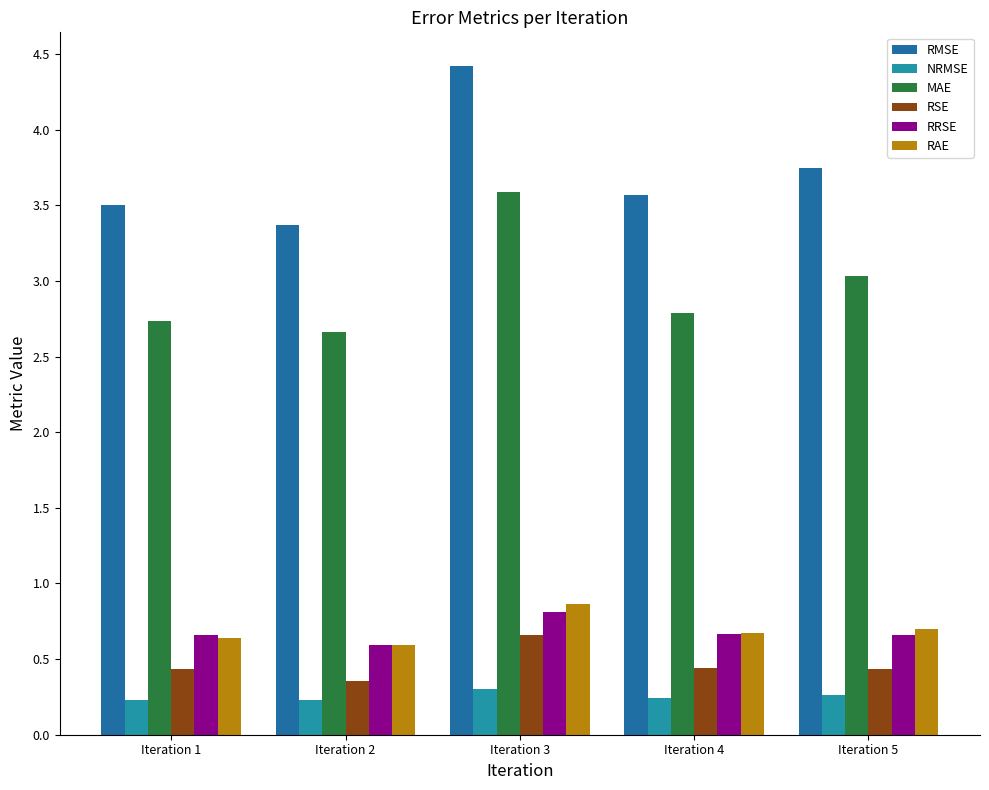

How many RSE values are between 0 and 1?

5